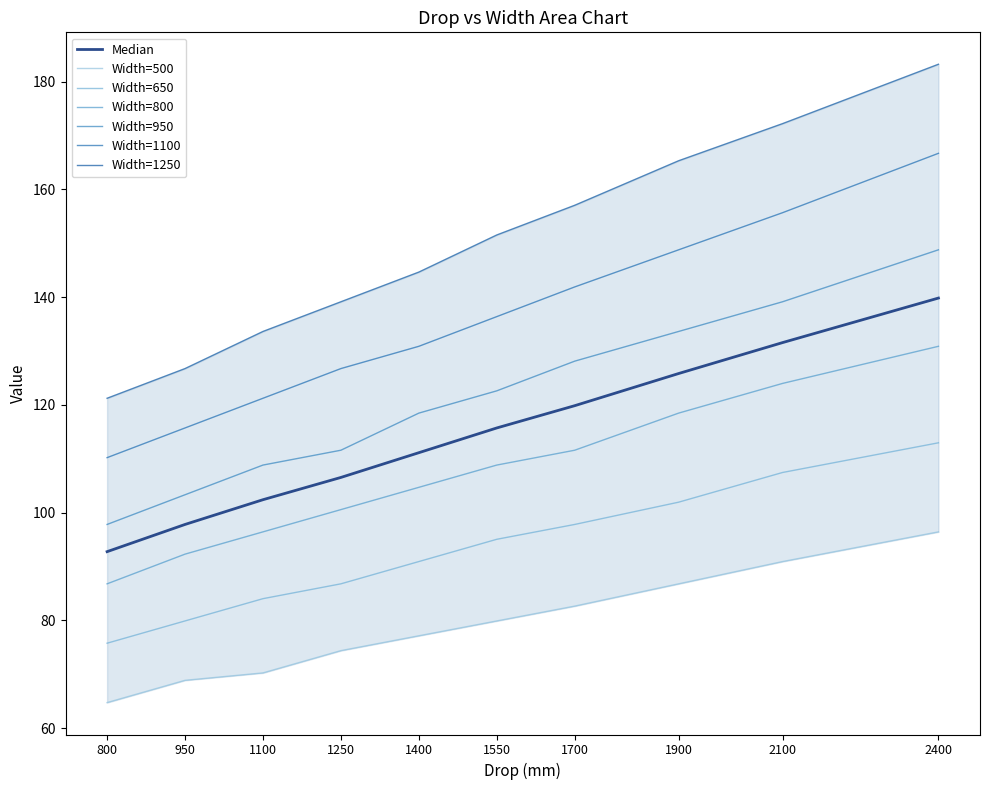

At which label does Width=1250 reach its minimum?

800